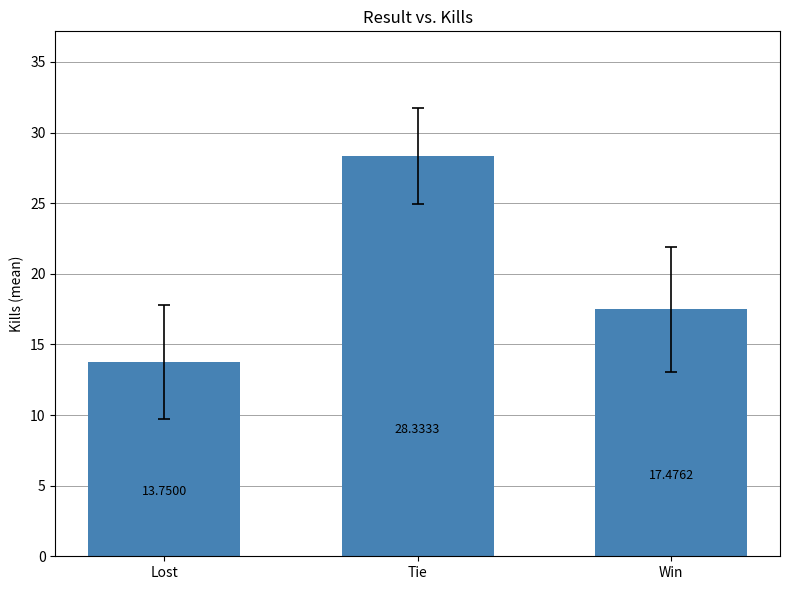

Which has a higher value, Lost or Tie?

Tie